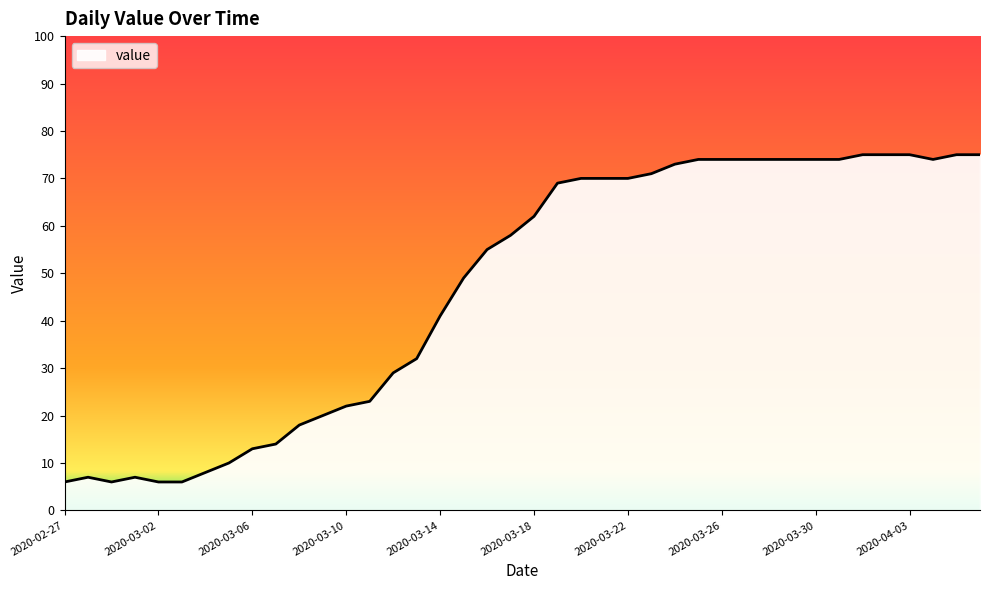

What is the average value?

47